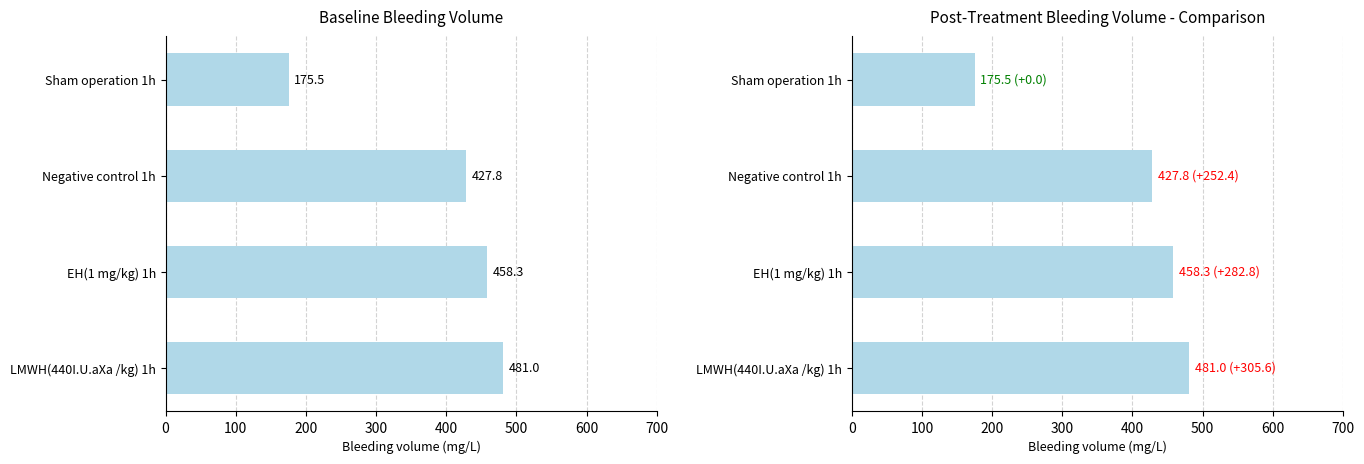

What is the greatest value displayed?

481.0